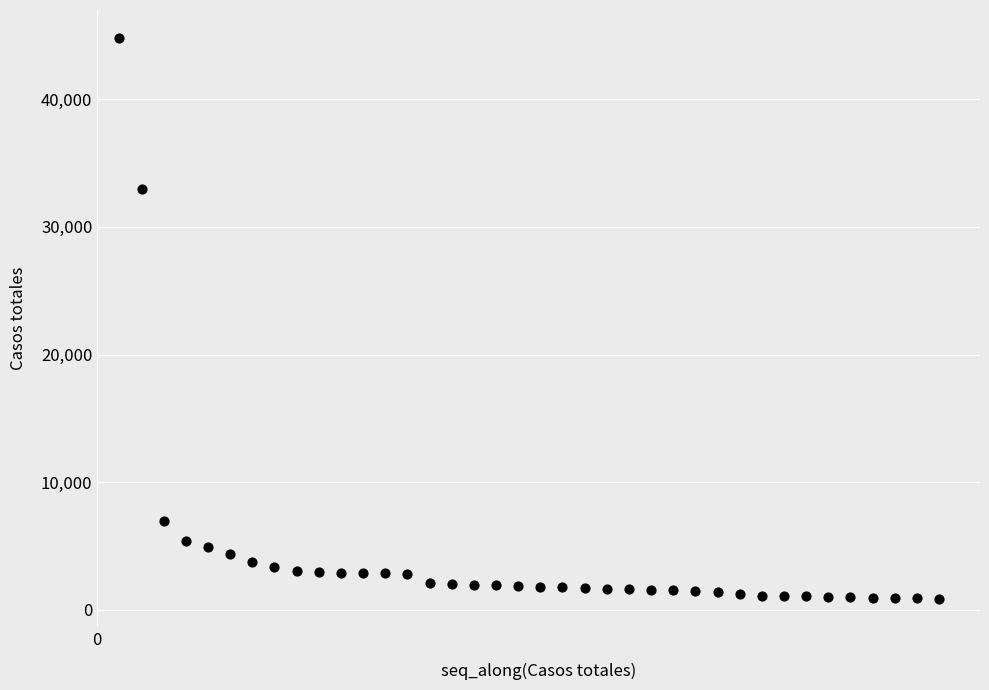

What is the range of X values (max minus min)?

37